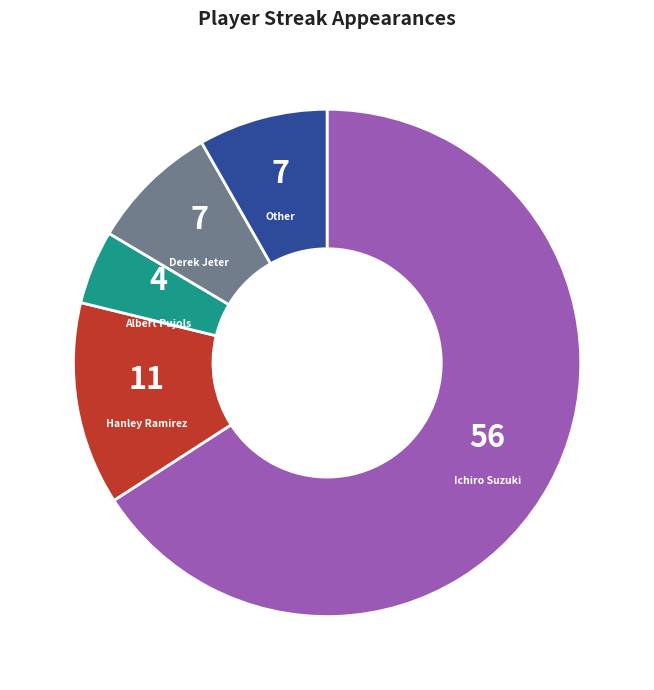

Which category has the biggest portion of the pie?

Ichiro Suzuki